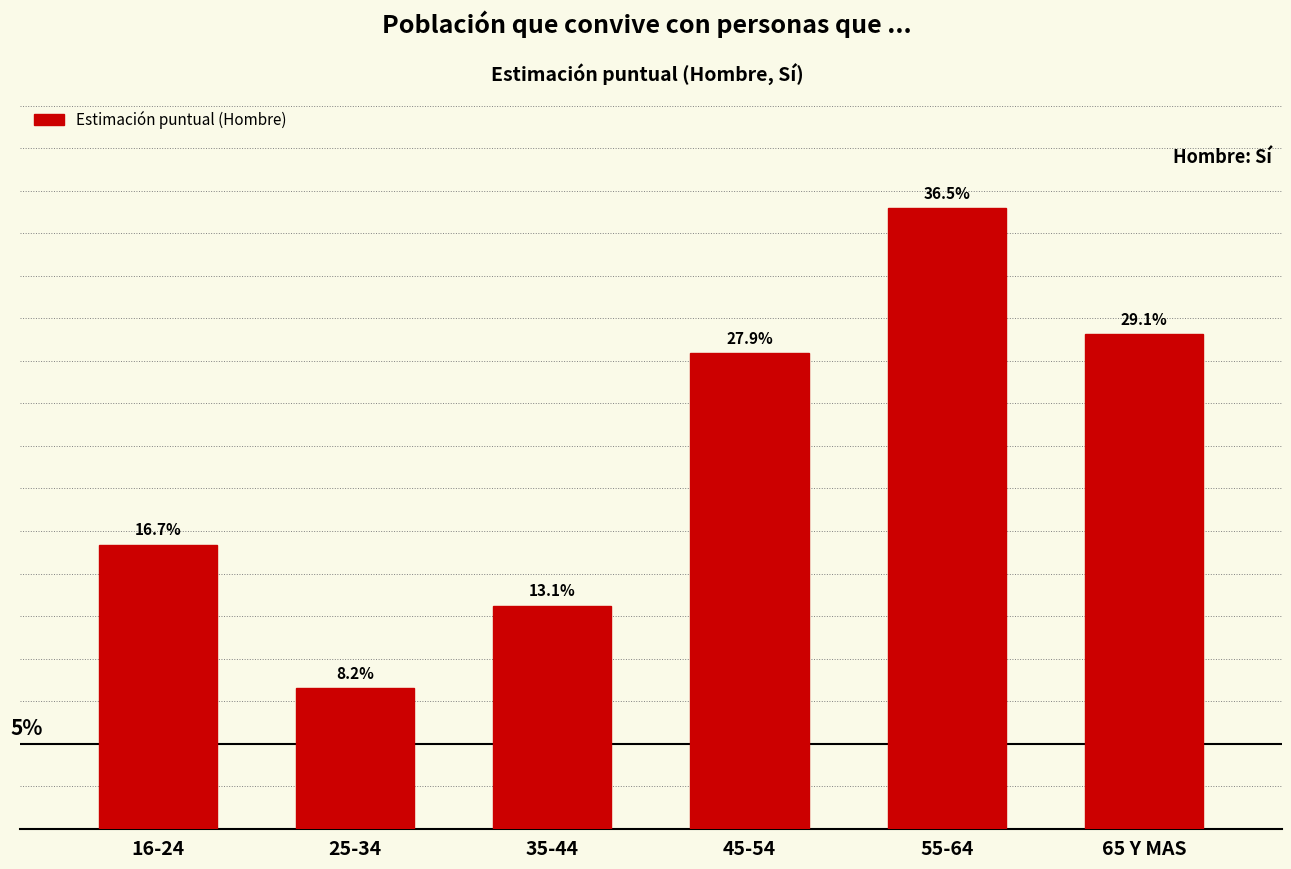

Does the chart contain any negative values?

No